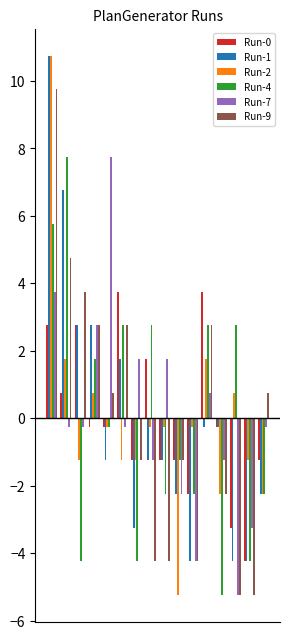

What is the smallest value displayed?

-5.2